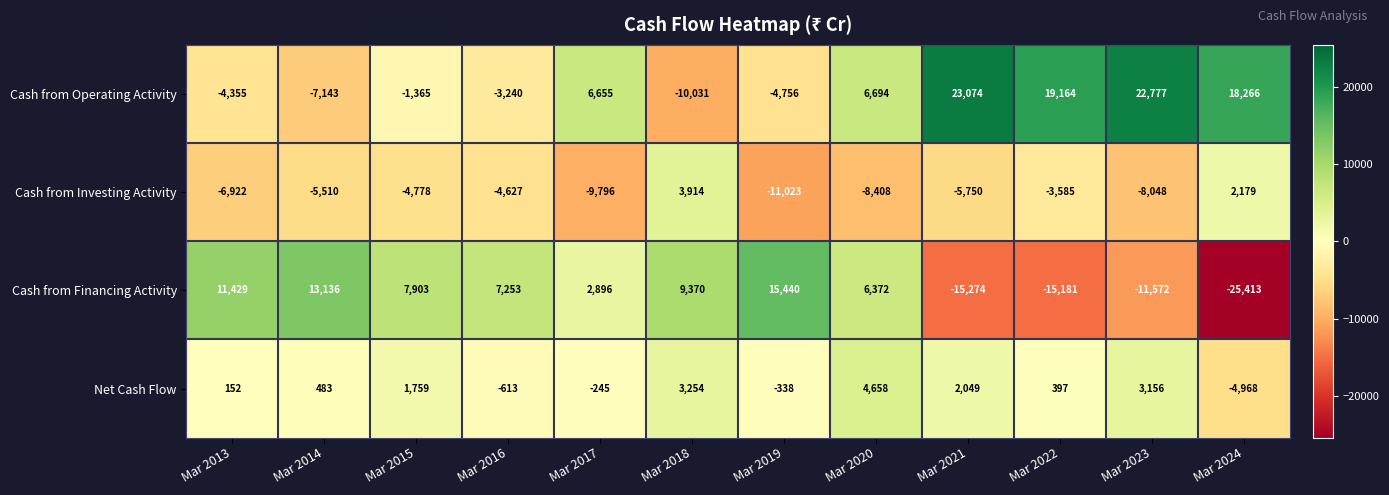

Which series changed the most between Mar 2017 and Mar 2023?

Cash from Operating Activity